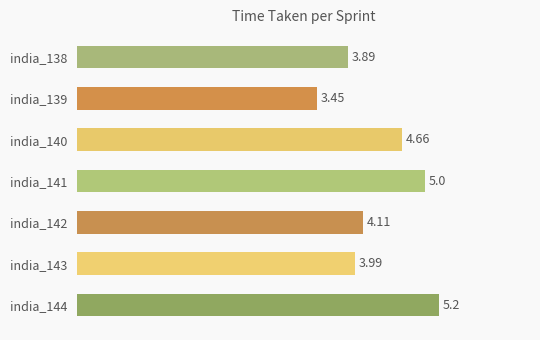

At which category does the chart reach its peak across all series?

india_144